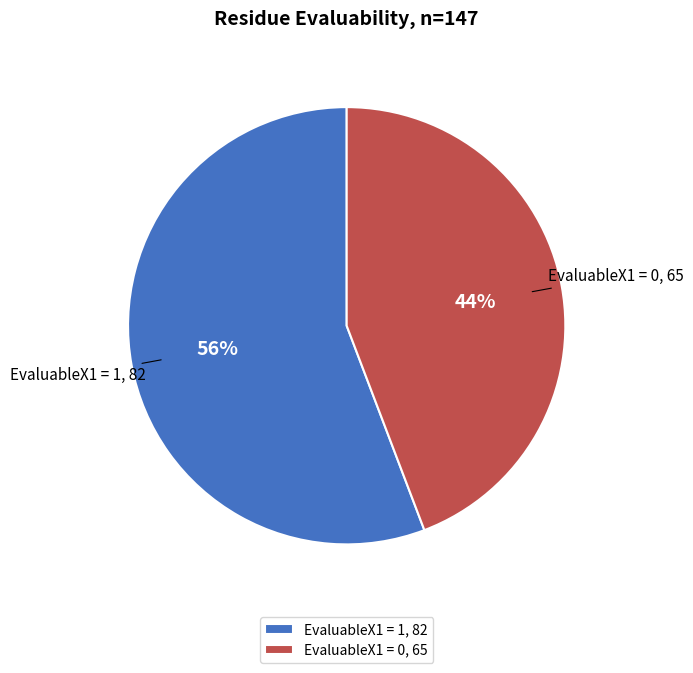

Count the number of slices in the pie.

2